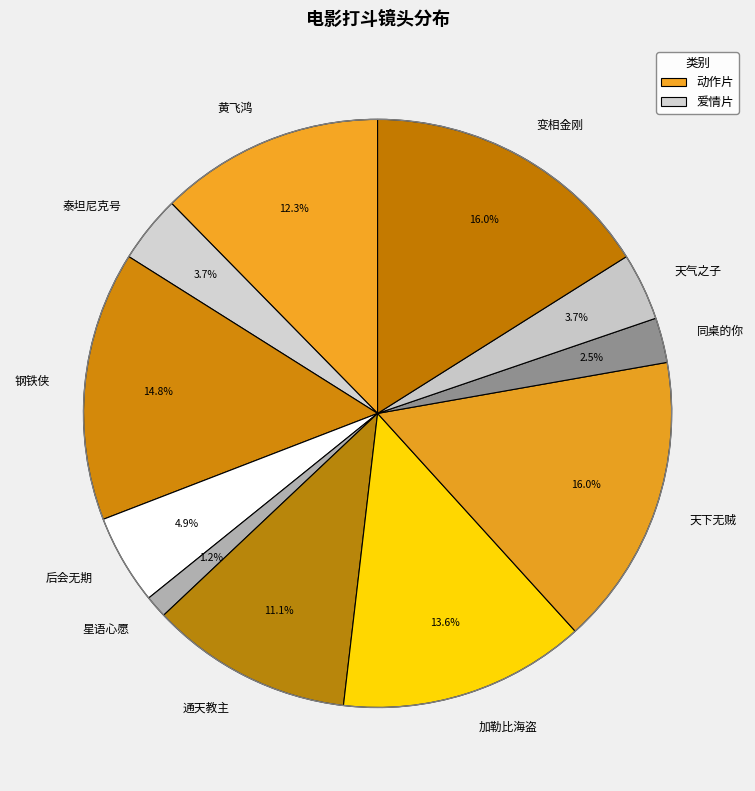

Is the sum of 同桌的你 and 天下无贼 greater than half?

No